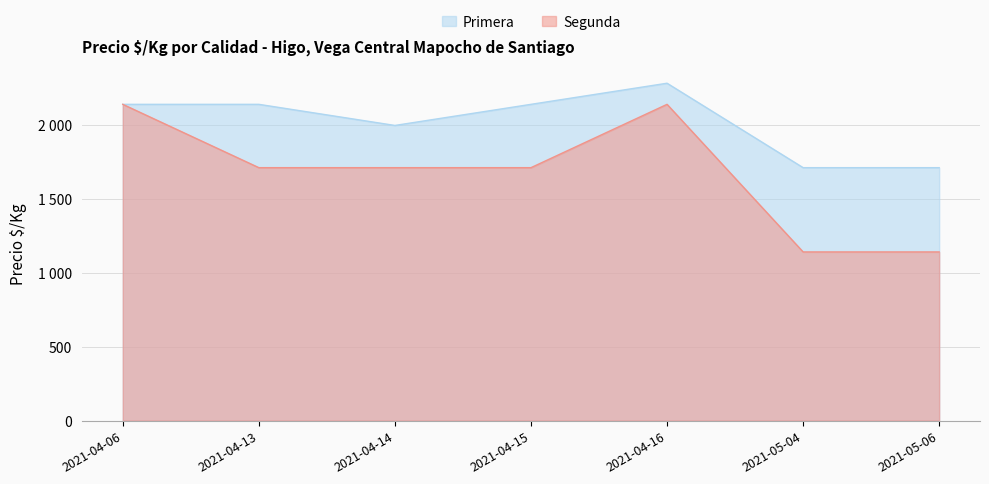

What is the total value across all series at 2021-05-04?

2857